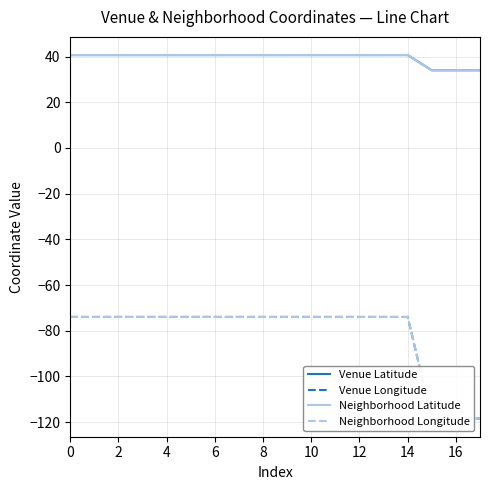

Does the chart display data point markers on the line(s)?

No